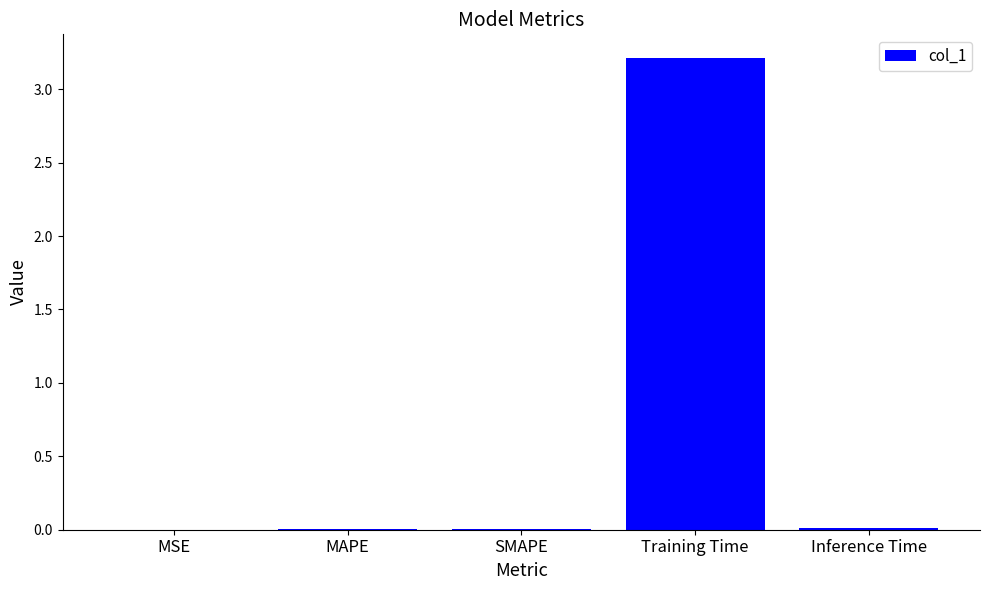

Which category has the highest value across all series?

Training Time